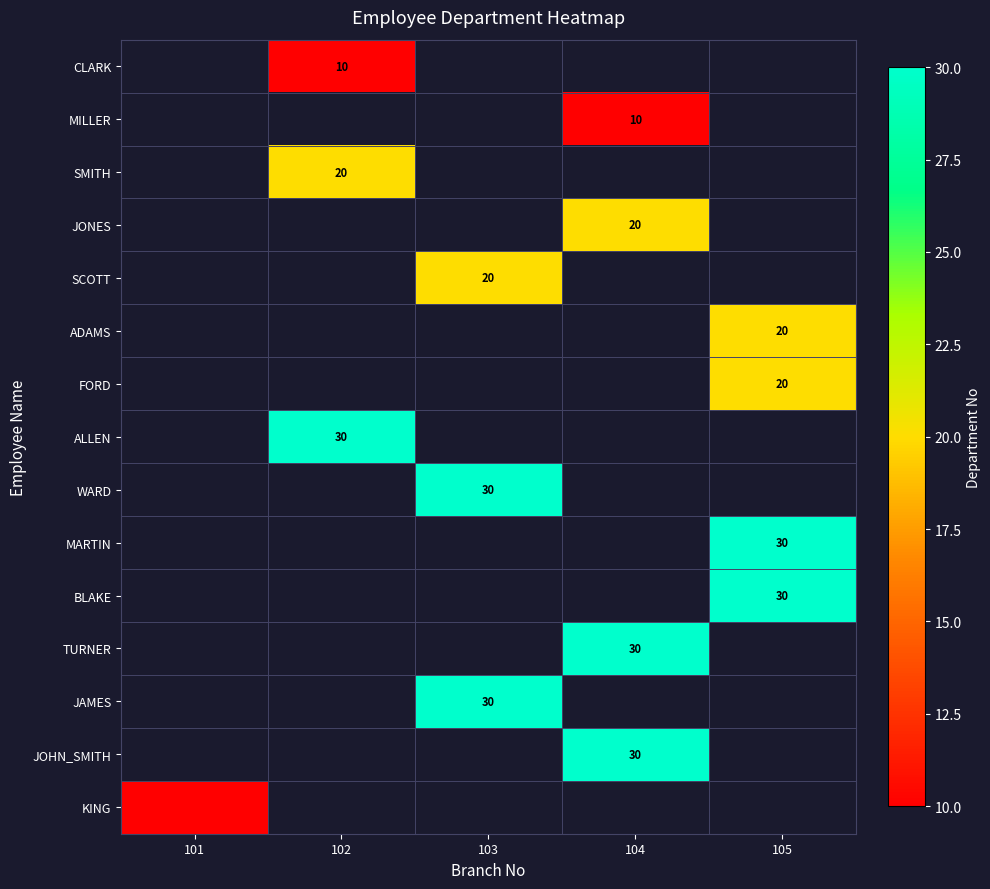

How many values in ADAMS are above zero?

1